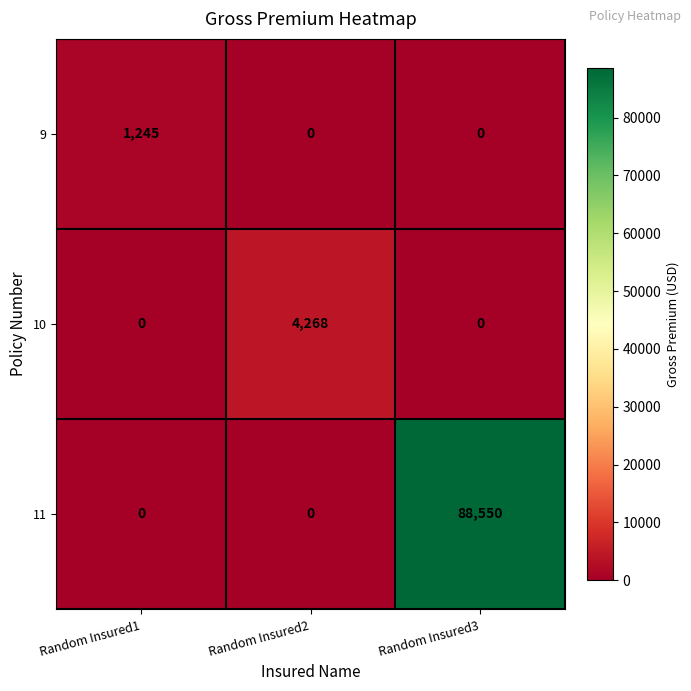

At how many categories does at least one series exceed 29951?

1